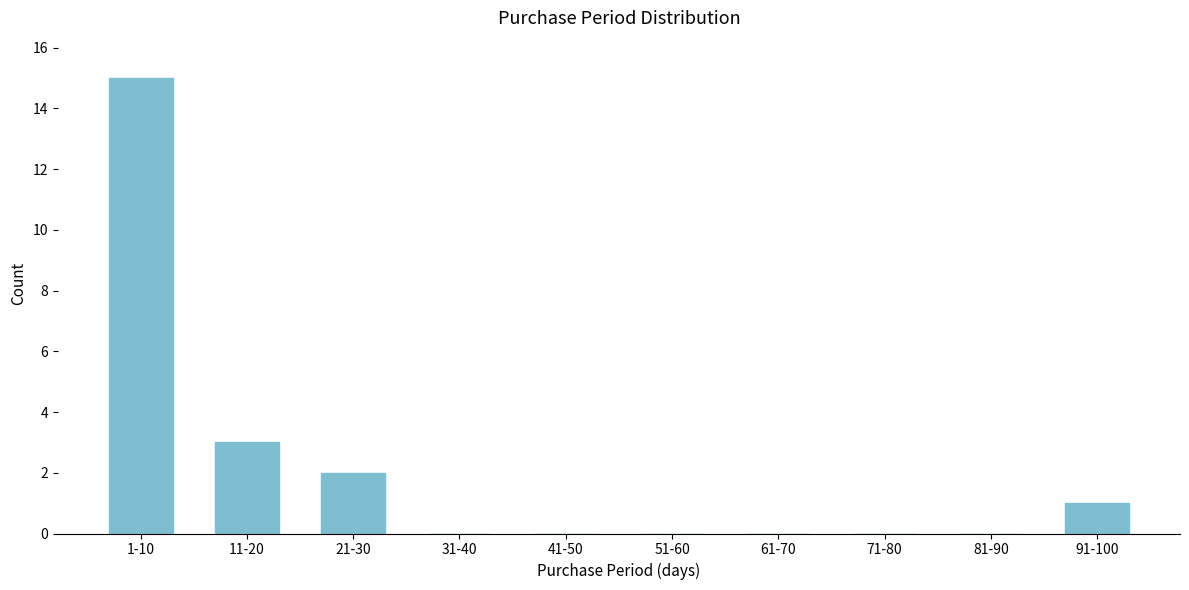

Reading right to left, list all the values displayed in this chart.

91-100=1	81-90=0	71-80=0	61-70=0	51-60=0	41-50=0	31-40=0	21-30=2	11-20=3	1-10=15